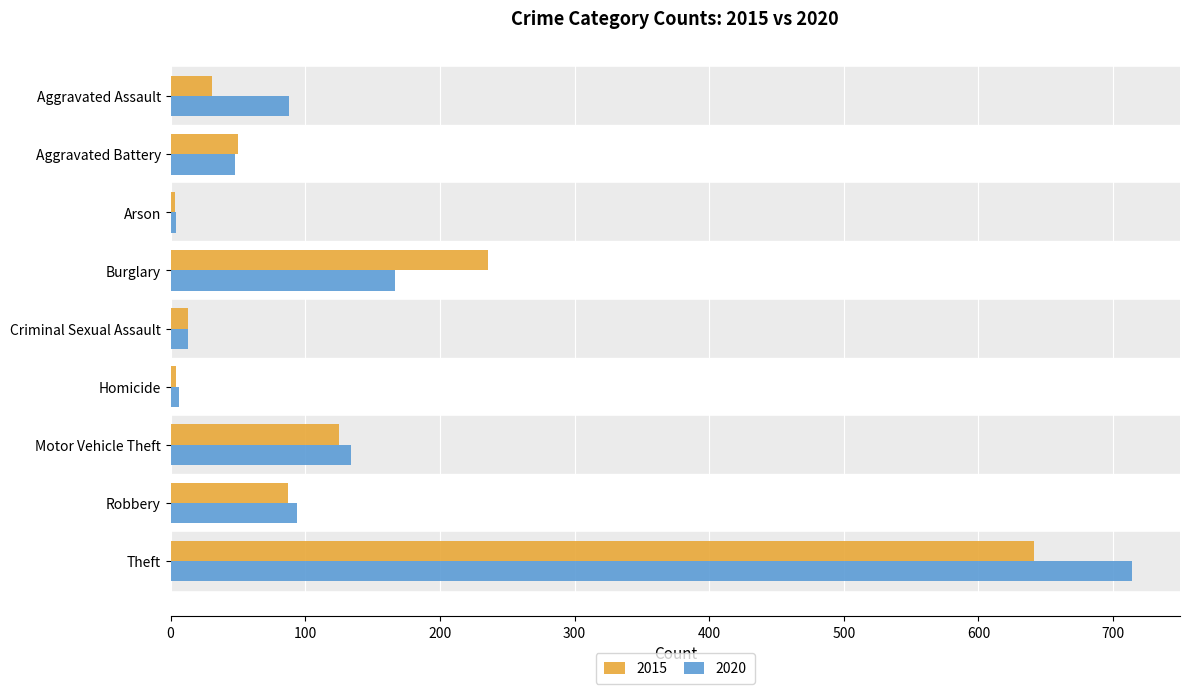

Is it true that 2015 equals 13 at Criminal Sexual Assault?

True